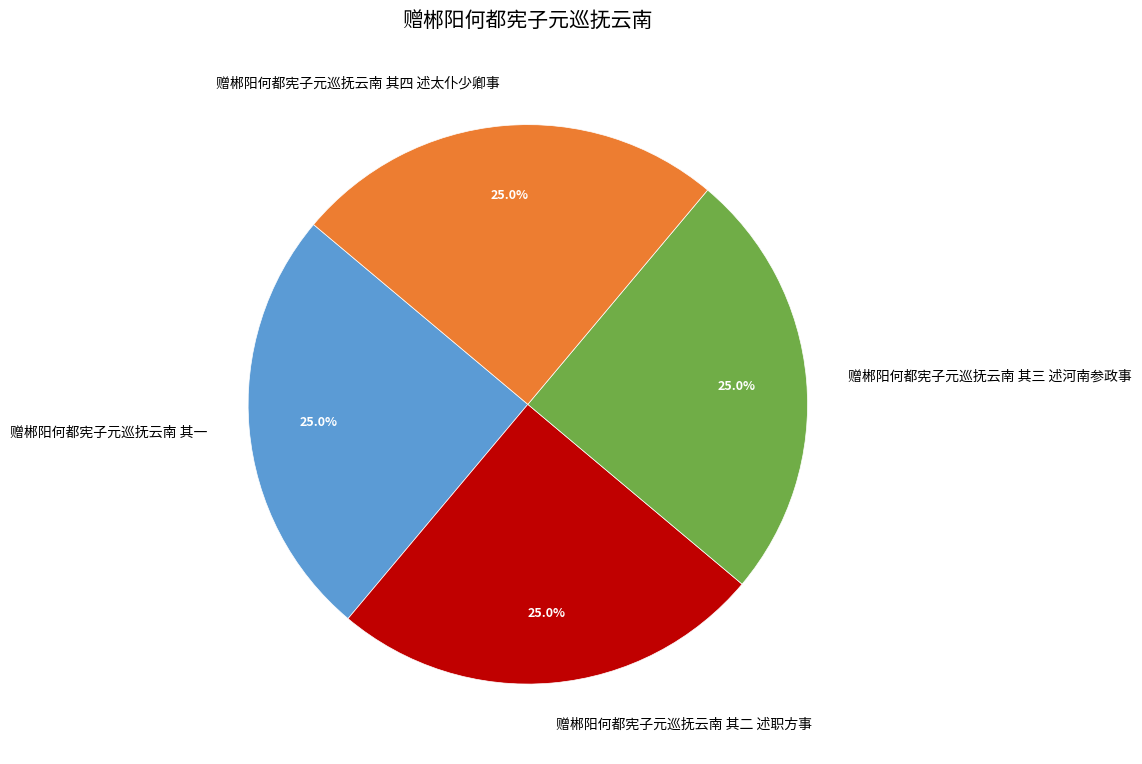

Is it true that 赠郴阳何都宪子元巡抚云南 其一 is 25% of the pie?

True